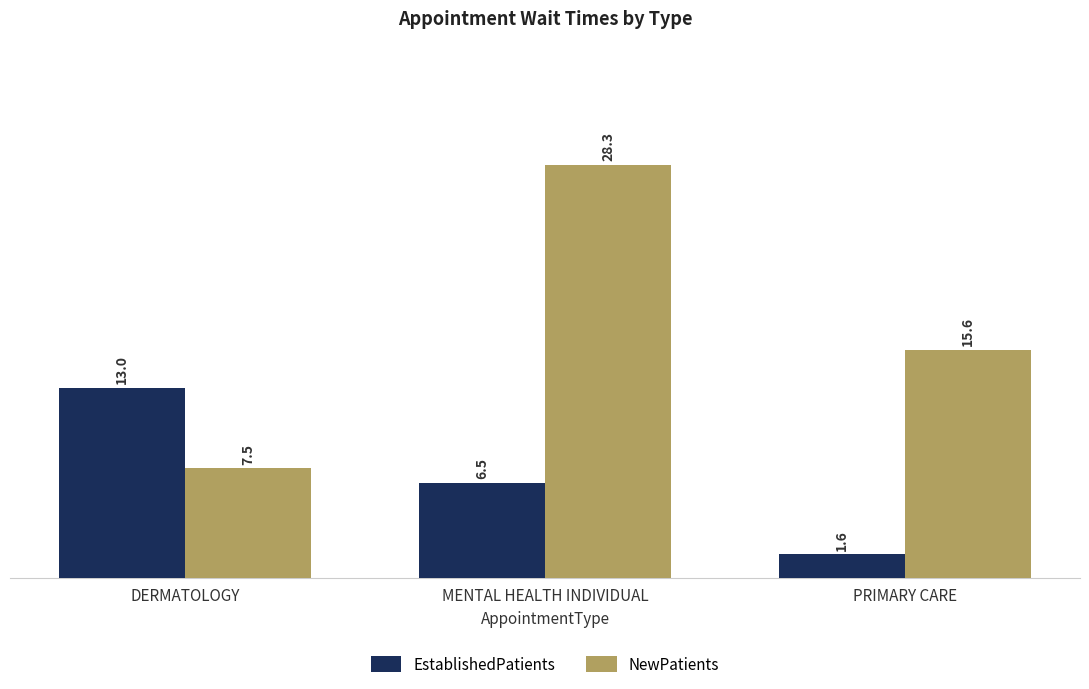

Is the value of EstablishedPatients at DERMATOLOGY greater than the value of NewPatients at DERMATOLOGY?

Yes